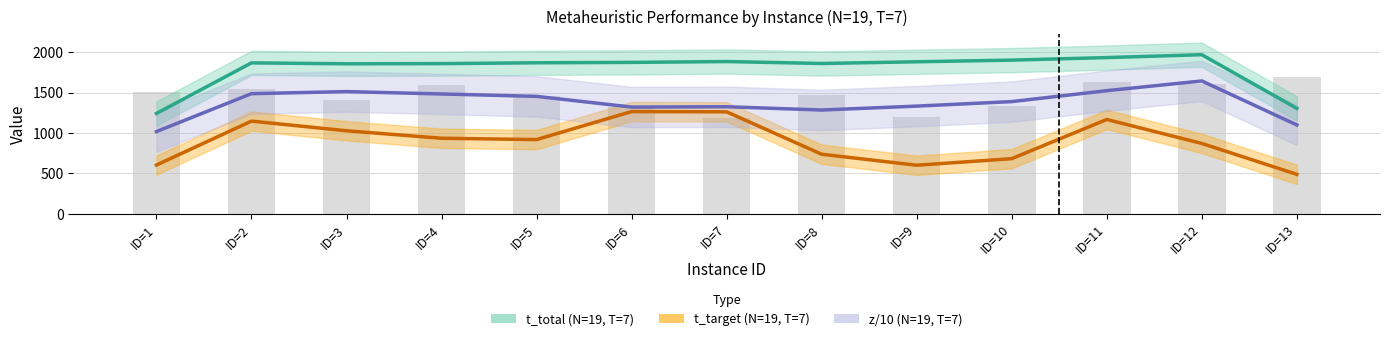

At which label does z/10 (N=19, T=7) first exceed 1389?

ID=2